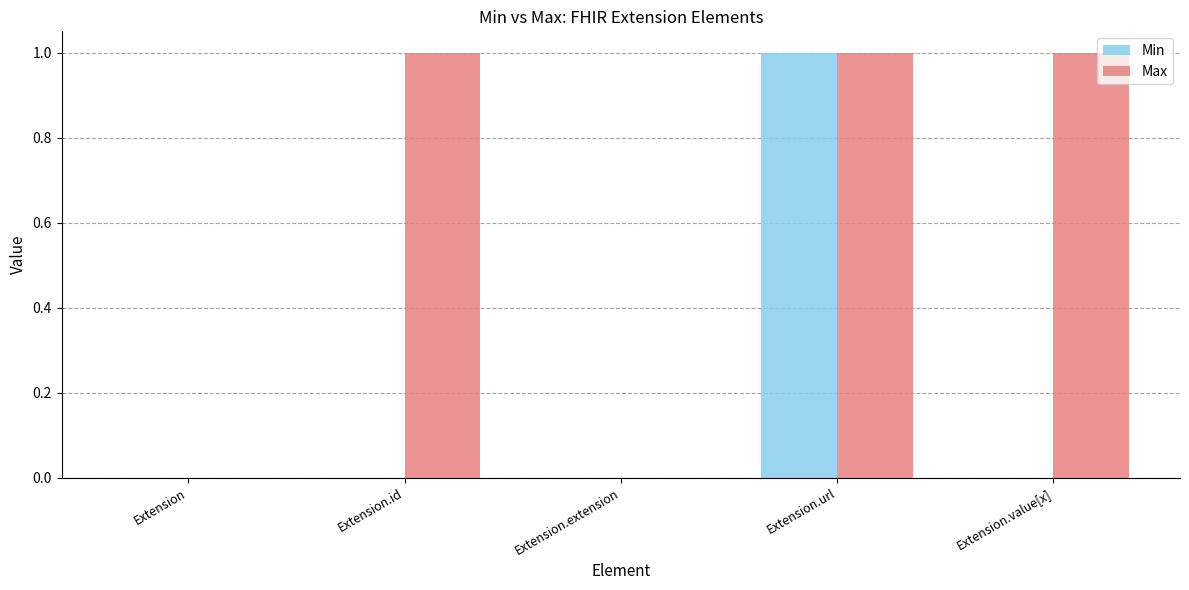

Are the bars grouped side by side (vs. stacked)?

Yes